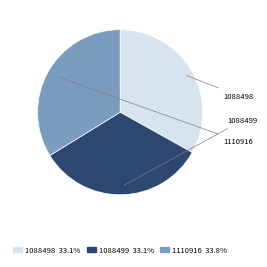

Is the sum of 1110916 and 1088499 greater than half?

Yes